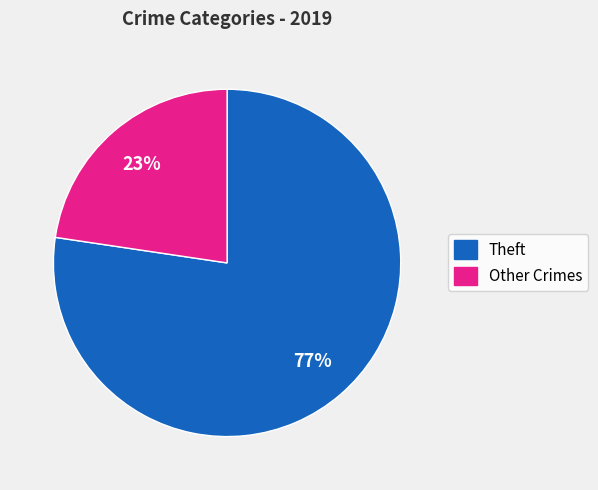

To the nearest percent, what is the average slice percentage?

50%